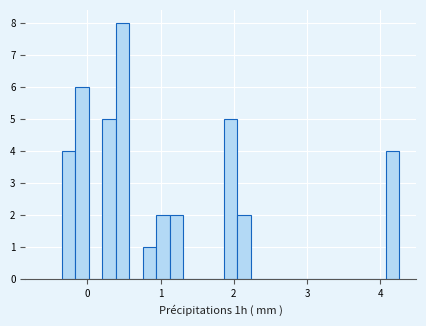

Read against the x-axis, roughly where is the centre of the tallest bar?

0.5